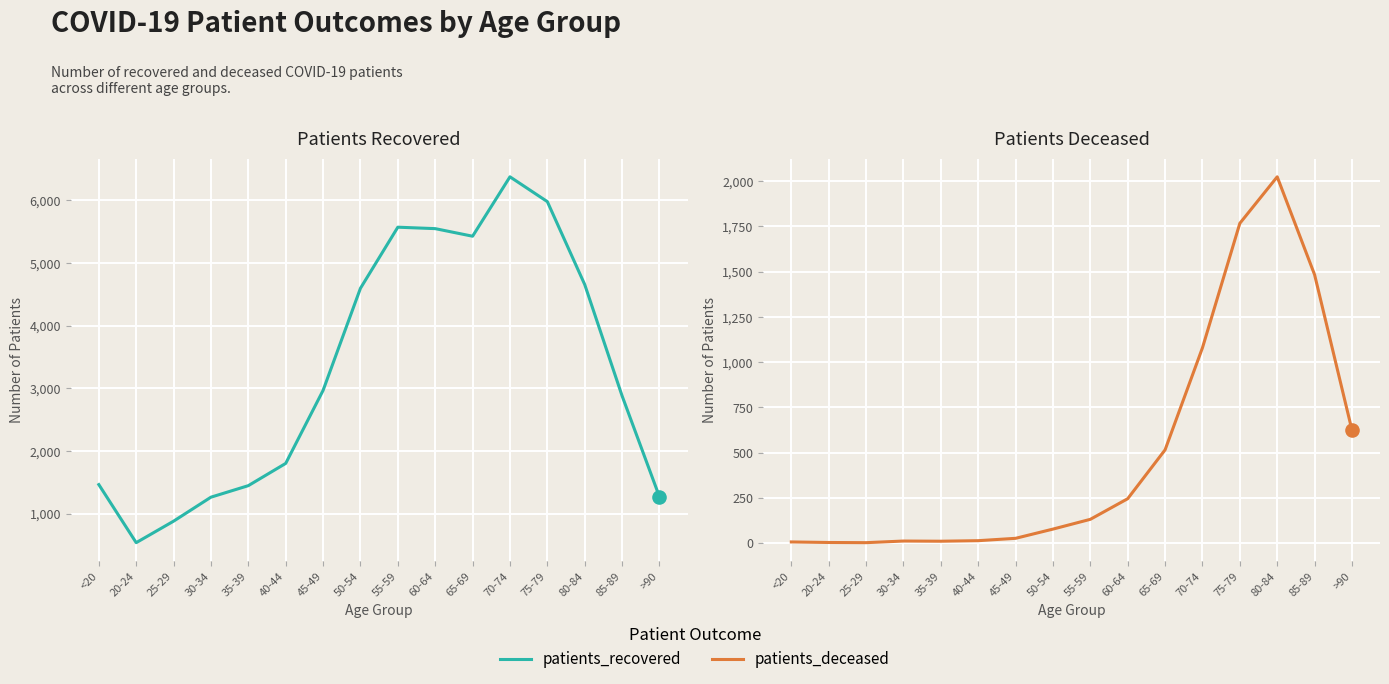

At how many categories does at least one series exceed 1203?

14